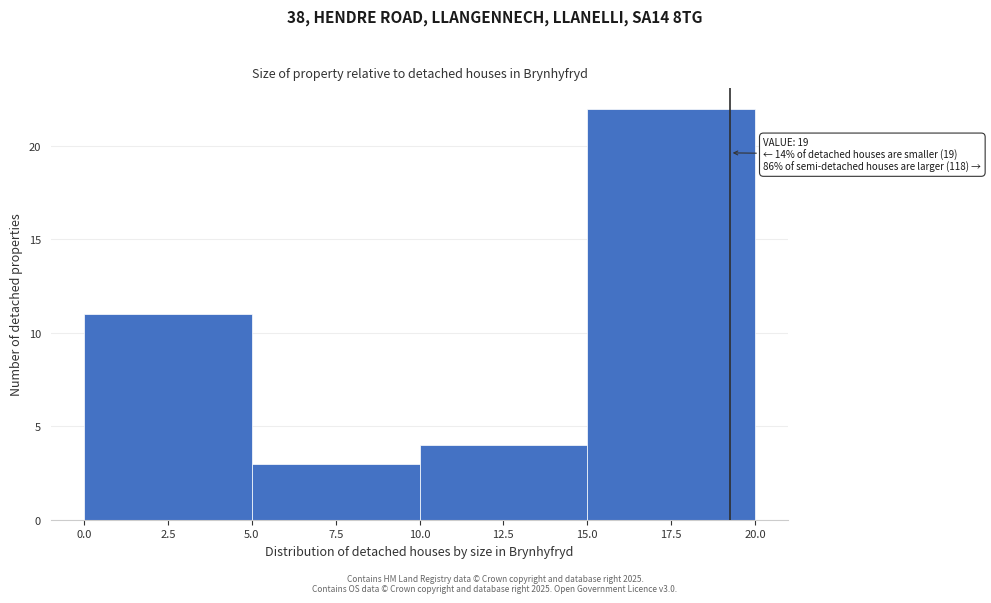

Which range on the x-axis has the tallest bar?

15.0 to 20.0